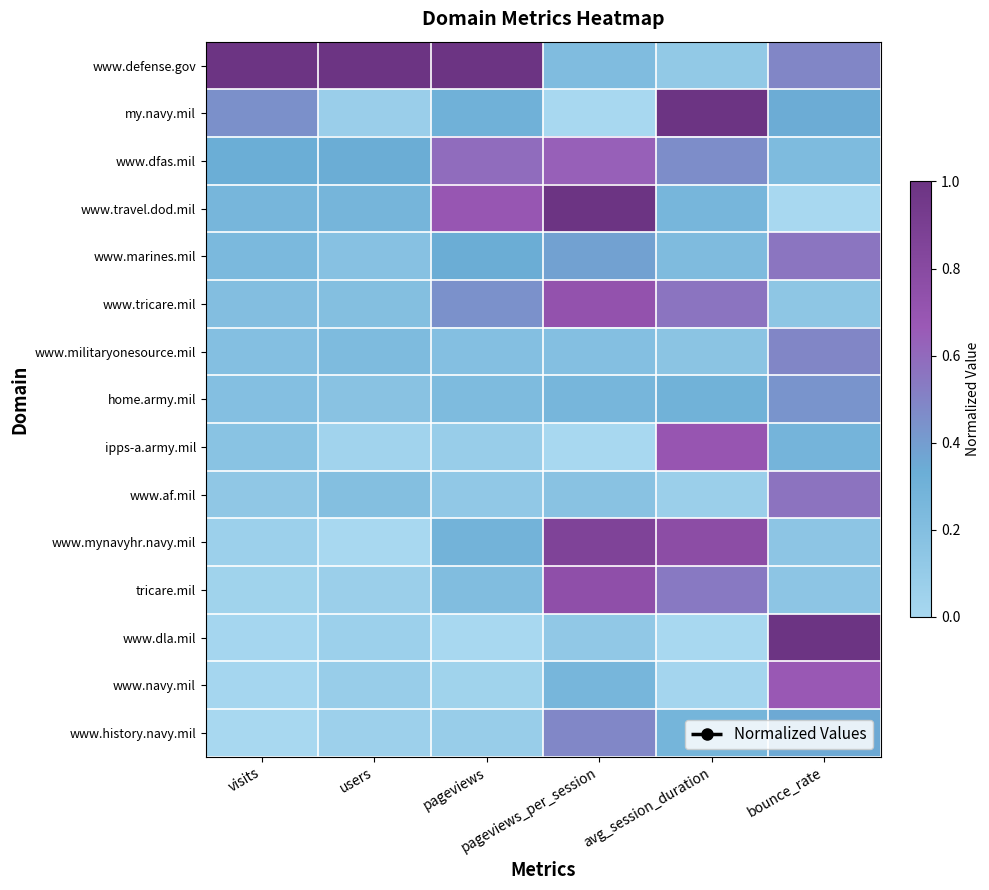

Count the number of data series in this chart.

15